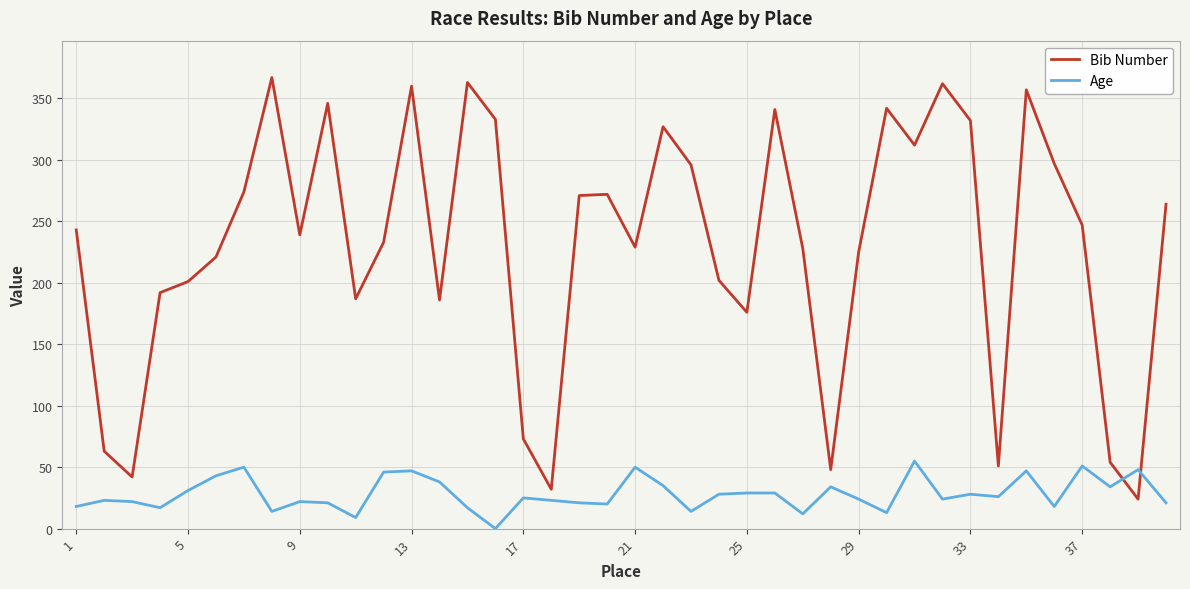

List the series in order of their peak value, lowest first.

Age, Bib Number